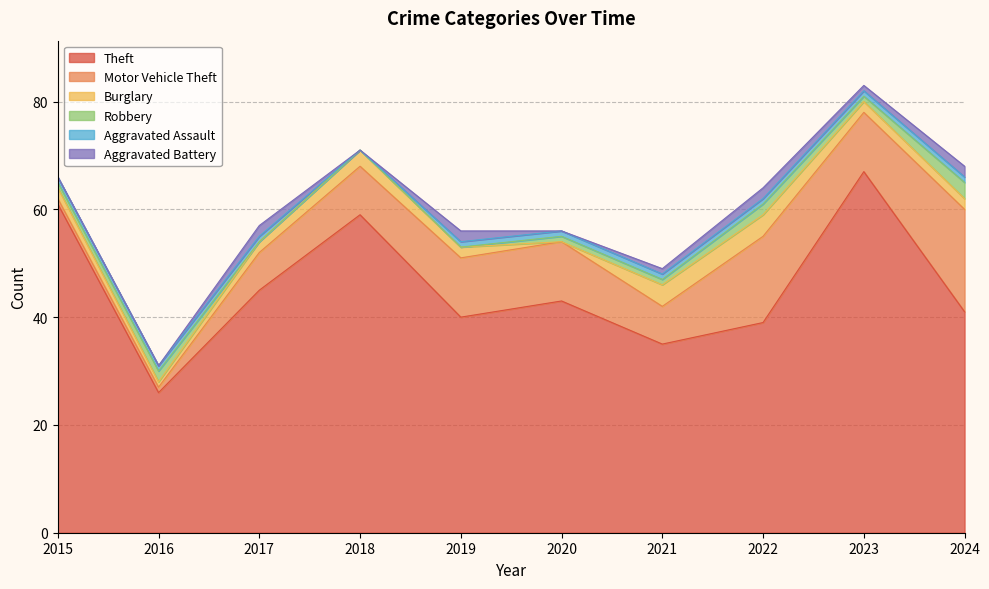

At which category is the sum across all series the highest?

2023